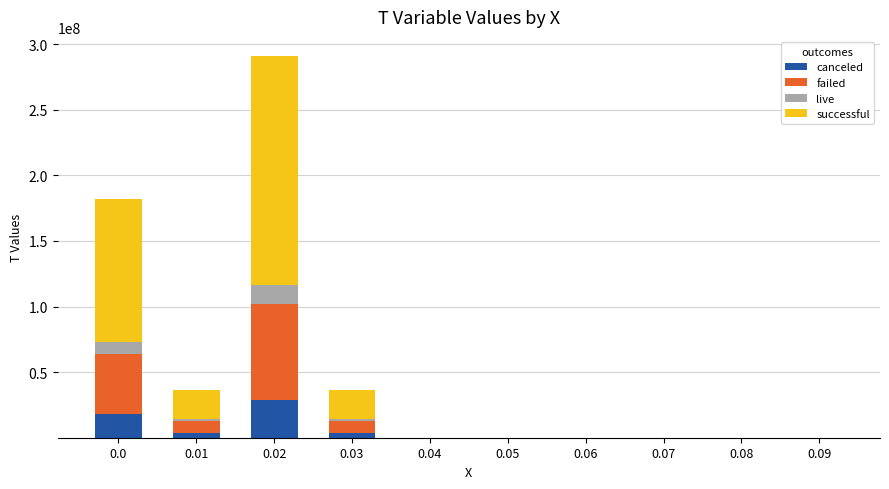

What is the sum of all canceled values?

54588274.9